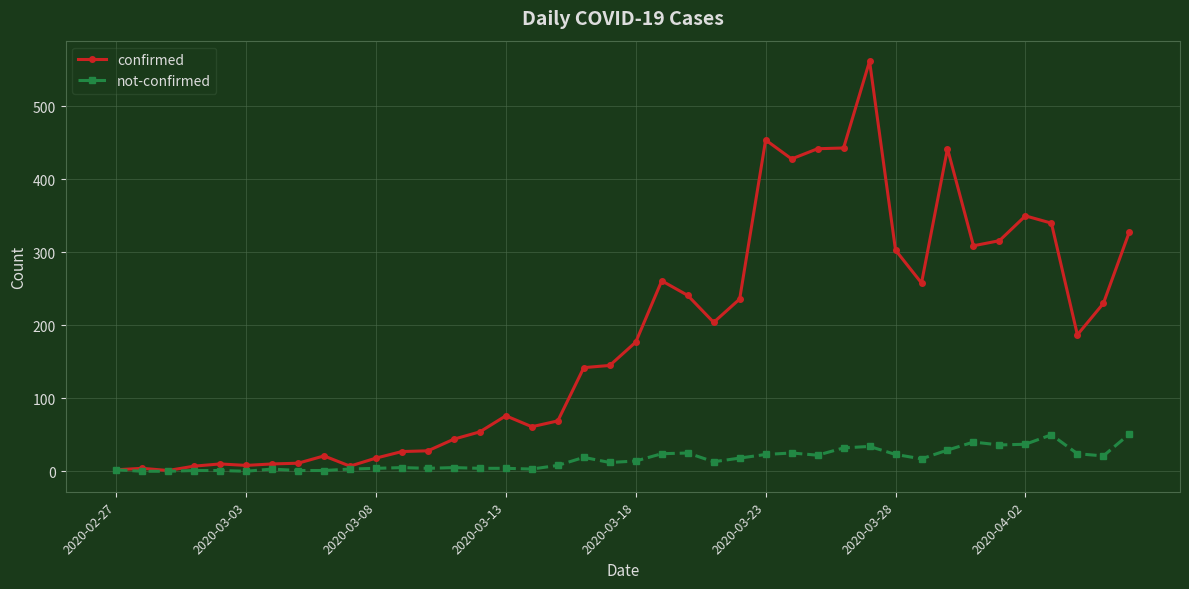

List the series in order of their peak value, lowest first.

not-confirmed, confirmed